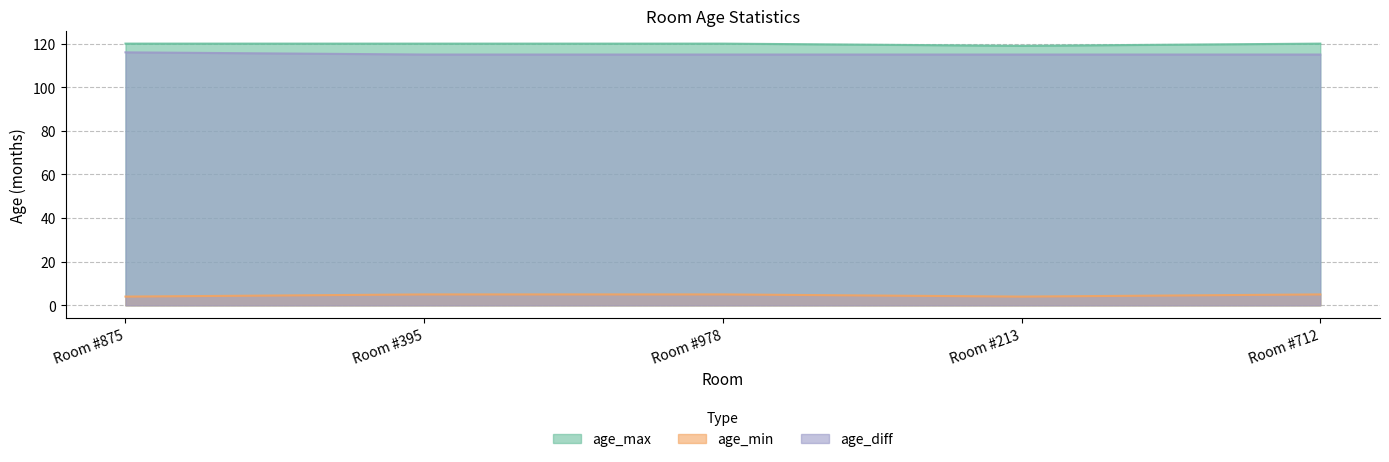

What is the label of the 4th point from the left?

Room #213